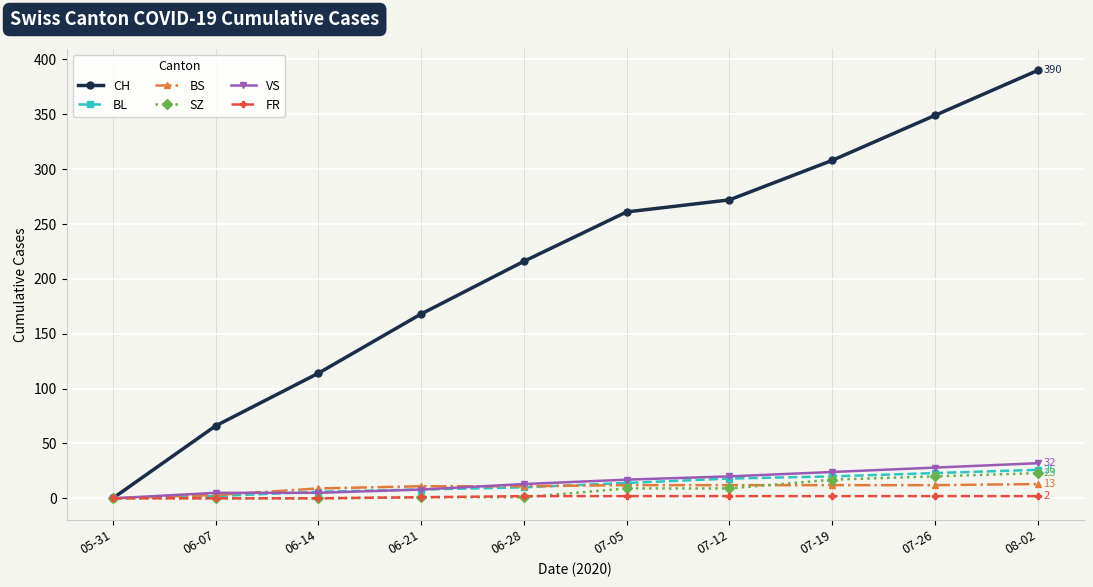

What is the label of the 5th point from the right?

07-05